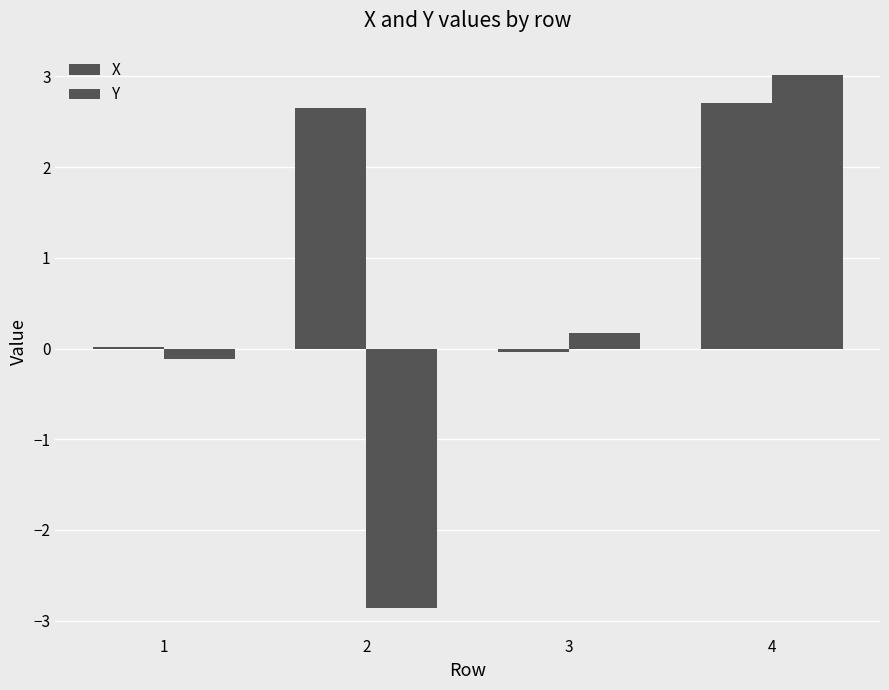

Between 2 and 4, which series saw the biggest shift?

Y